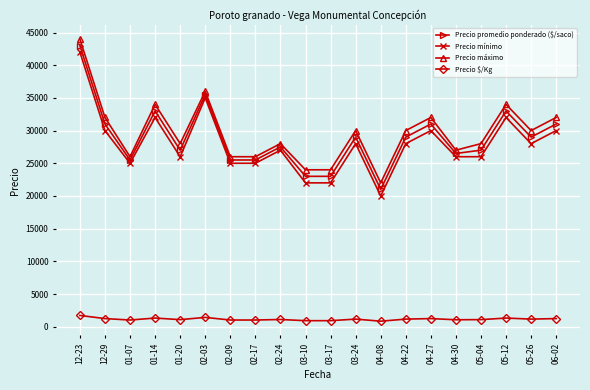

What is the average value of the Precio $/Kg series?

1152